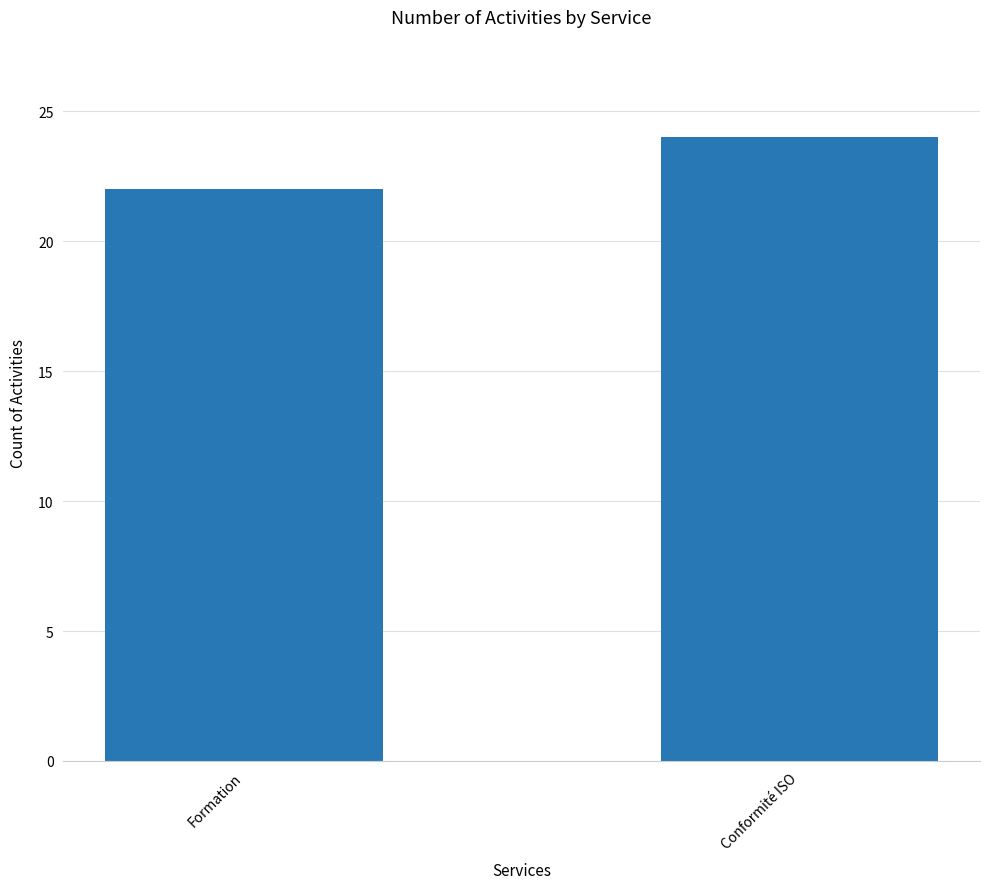

What is the maximum value shown in the chart?

24